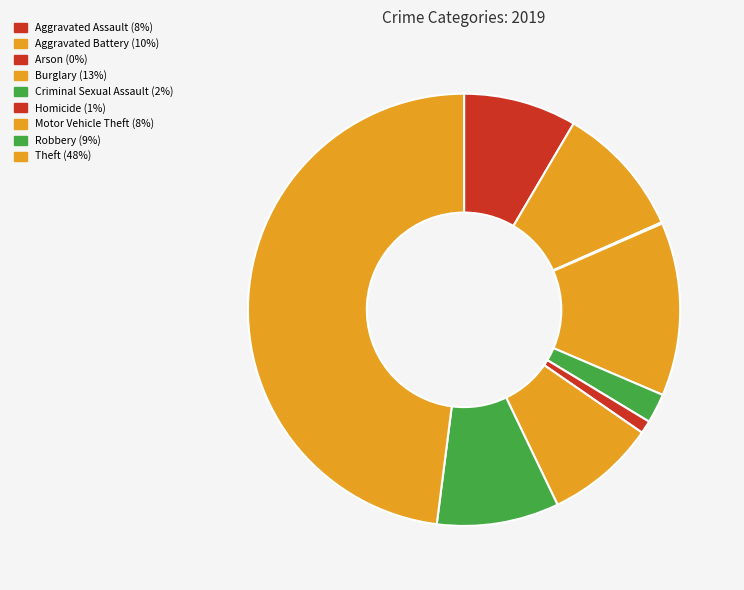

To the nearest percent, what portion does Robbery represent?

9%